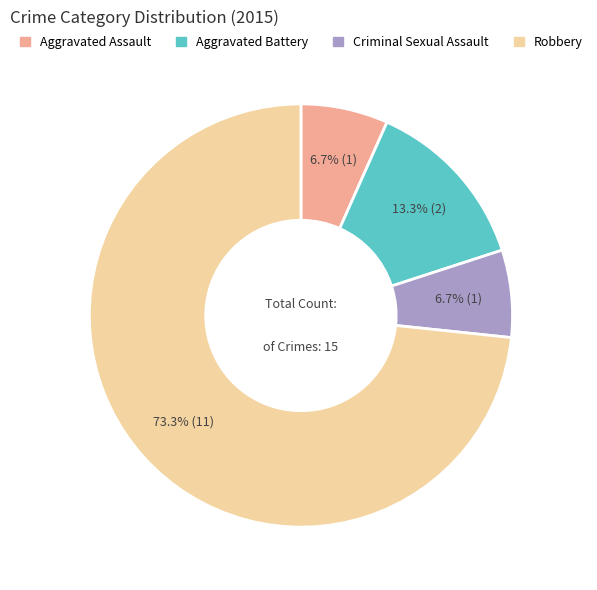

To the nearest percent, what percentage of the pie is Aggravated Assault?

7%